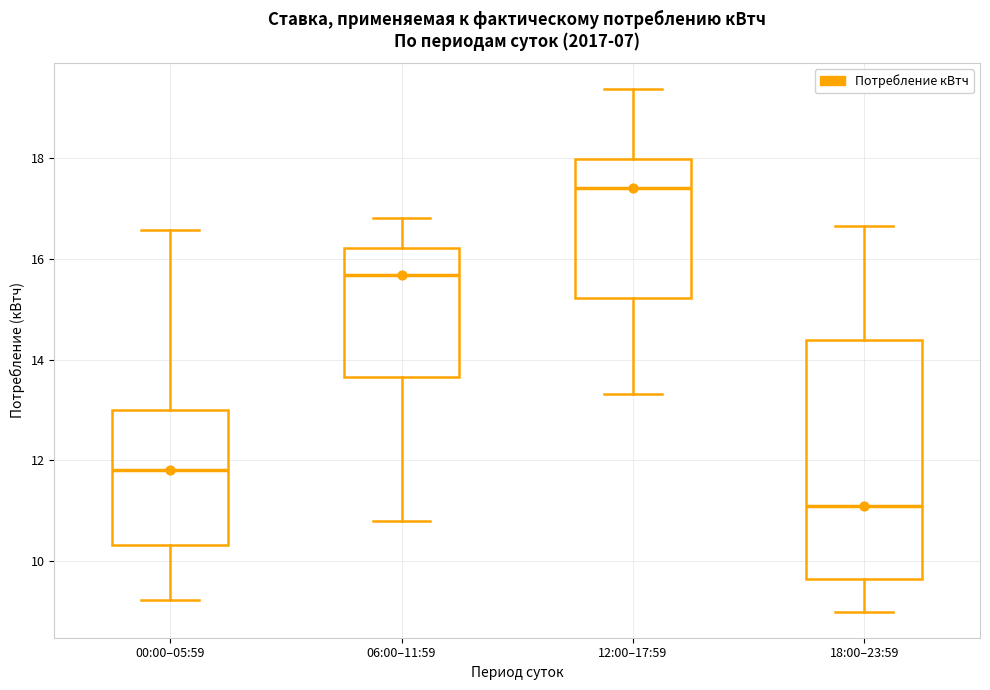

Reading left to right, read every box against the y-axis: the position of its median line, the range the box covers, and the ends of its whiskers. The values are not printed on the chart, so give them approximately, as read against the axis.

00:00–05:59: median 11.8, box 10.4 to 13.0, whiskers 9.2 to 16.6
06:00–11:59: median 15.6, box 13.6 to 16.2, whiskers 10.8 to 16.8
12:00–17:59: median 17.4, box 15.2 to 18.0, whiskers 13.4 to 19.4
18:00–23:59: median 11.2, box 9.6 to 14.4, whiskers 9.0 to 16.6